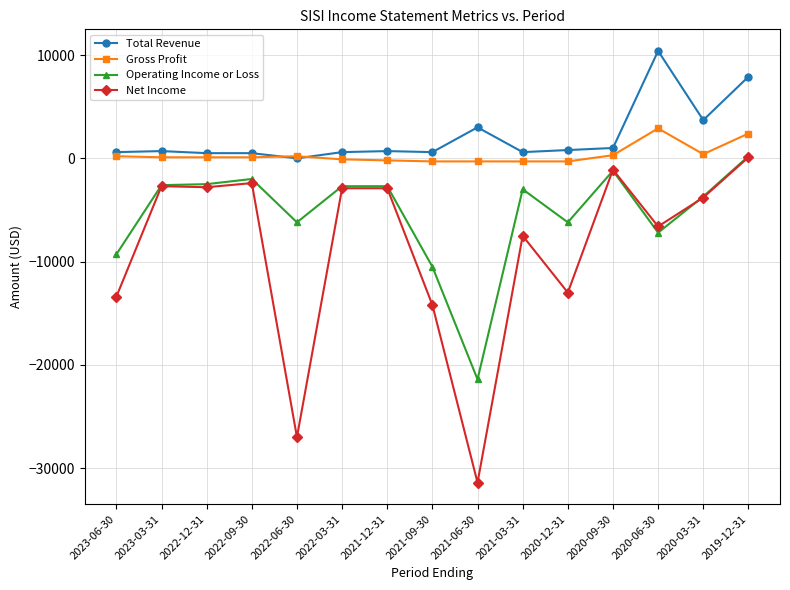

Rank the series by their average value, from lowest to highest.

Net Income, Operating Income or Loss, Gross Profit, Total Revenue